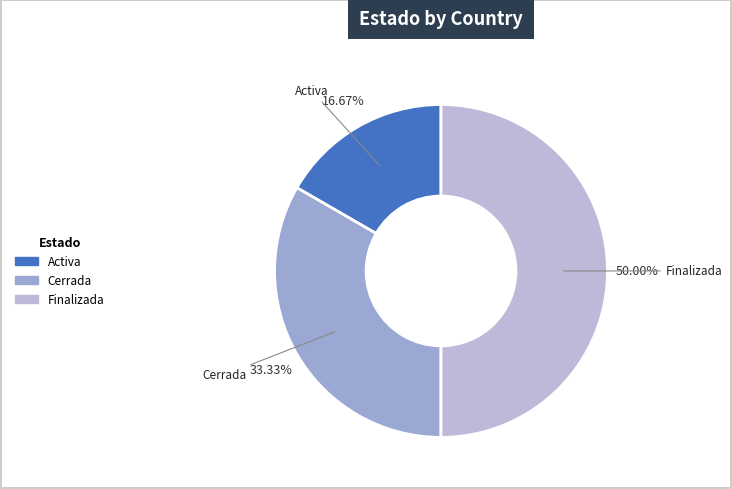

To the nearest percent, what portion does Cerrada represent?

33%